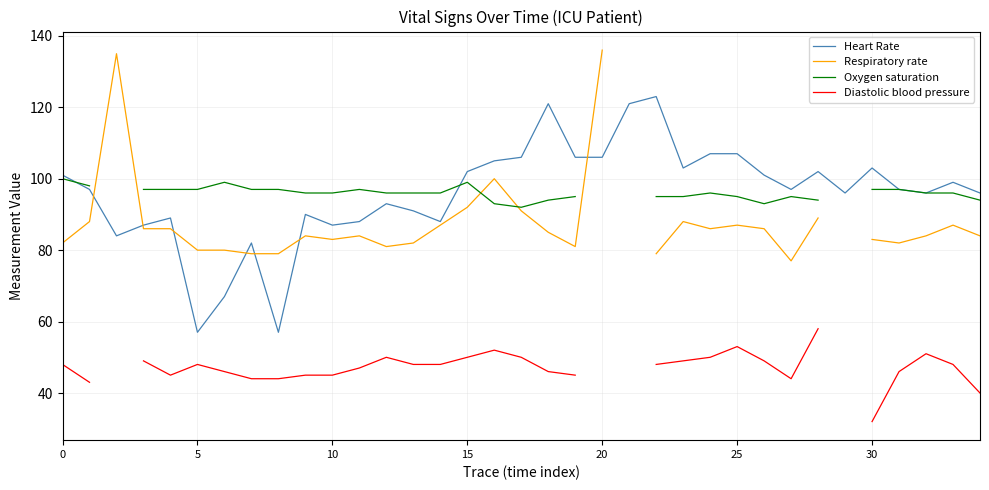

What is the lowest value of the Heart Rate series?

57